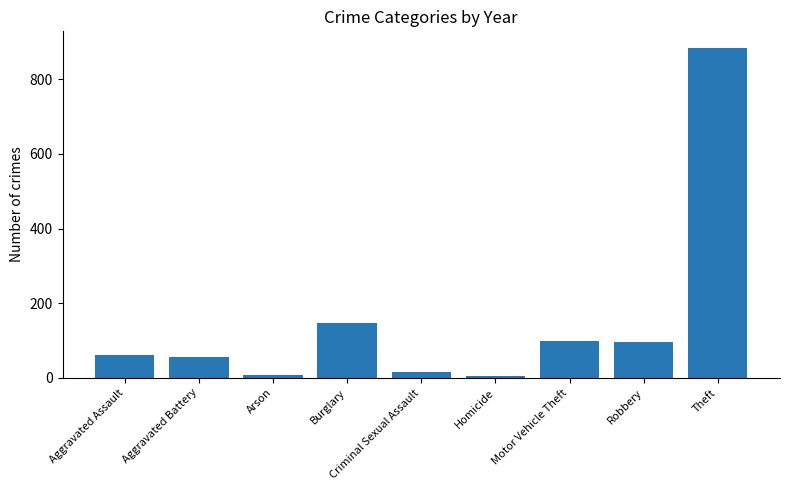

What is the label of the 8th bar from the right?

Aggravated Battery